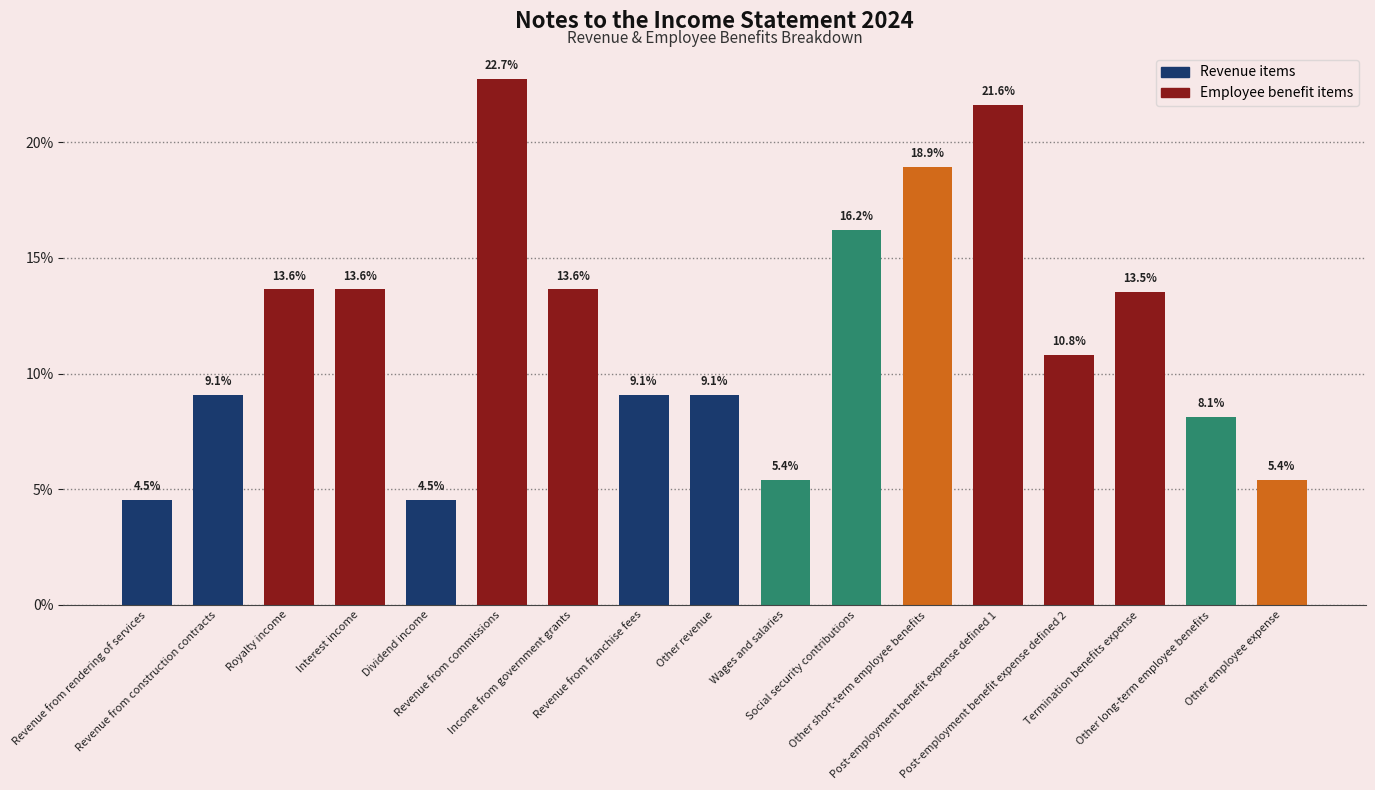

Is it true that the value at Revenue from franchise fees is 9.1?

True